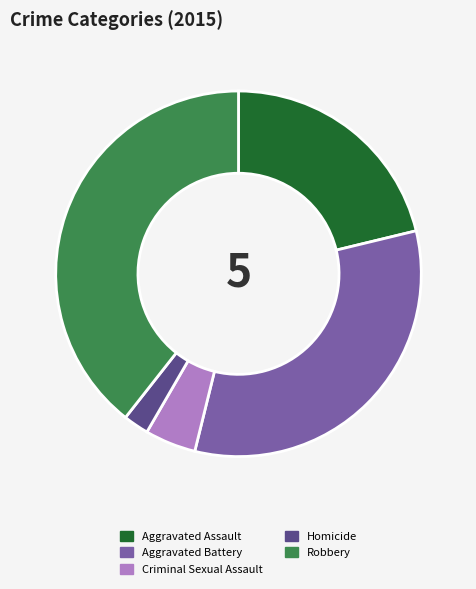

Rank the categories by value from highest to lowest.

Robbery, Aggravated Battery, Aggravated Assault, Criminal Sexual Assault, Homicide